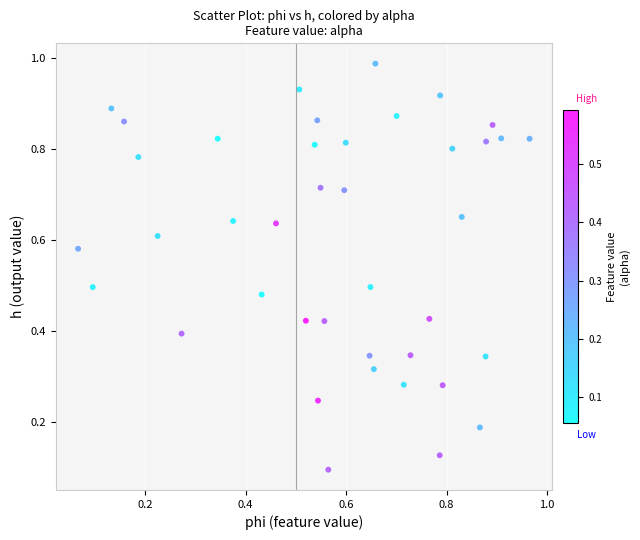

Count the number of points in this scatter plot.

40